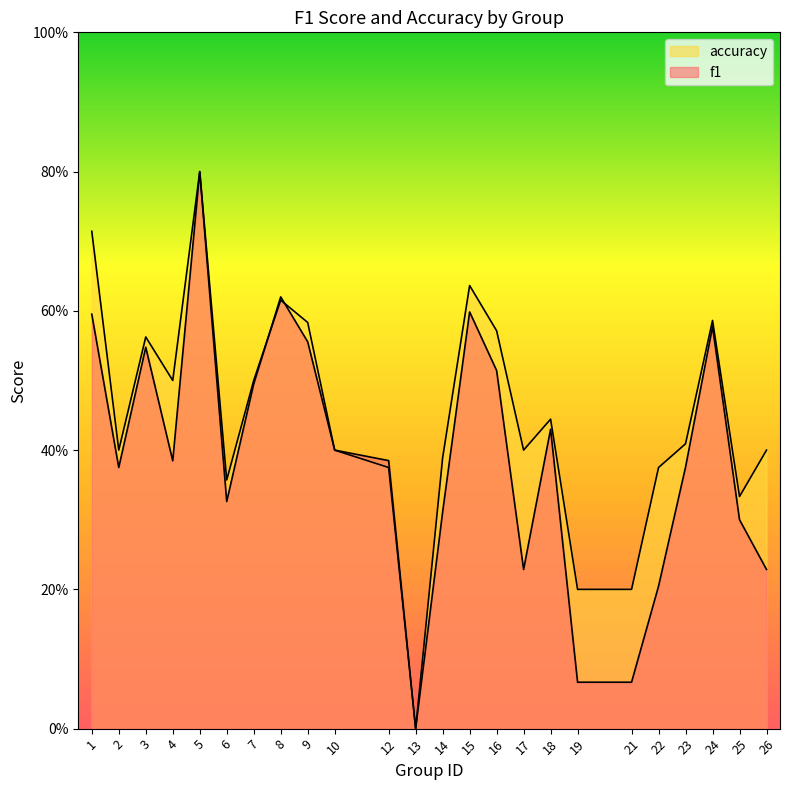

Count the number of data series in this chart.

2